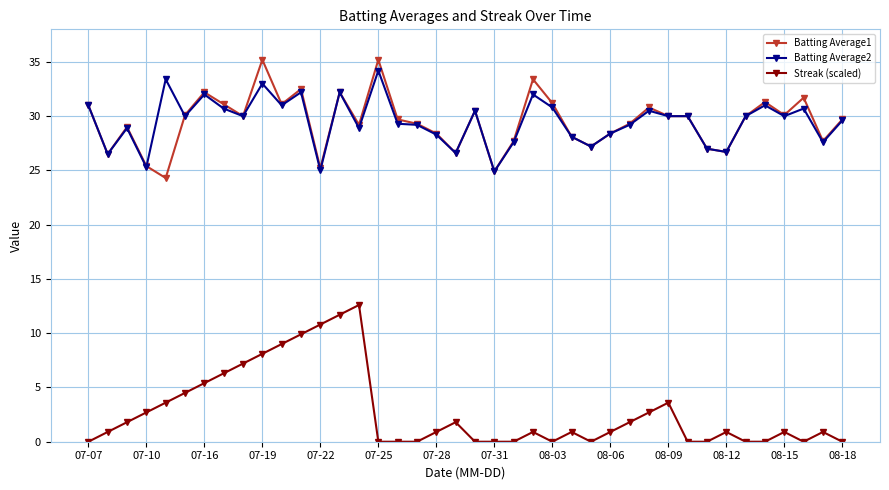

What are all the series names shown in the legend?

Batting Average1, Batting Average2, Streak (scaled)